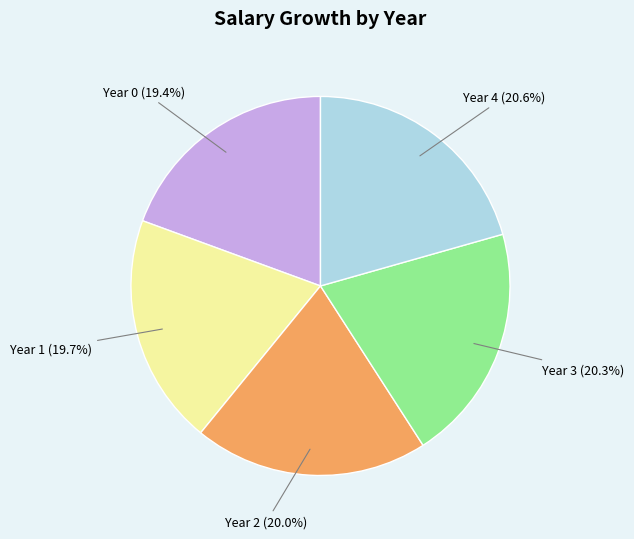

Is it true that Year 0 is 19% of the pie?

True